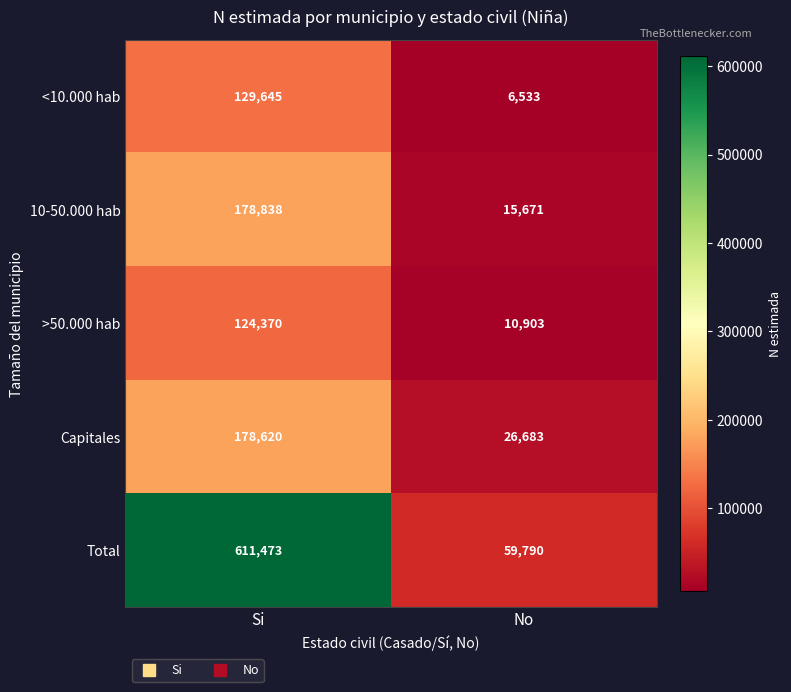

At No, list the series in order from largest to smallest.

Total, Capitales, 10-50.000 hab, >50.000 hab, <10.000 hab